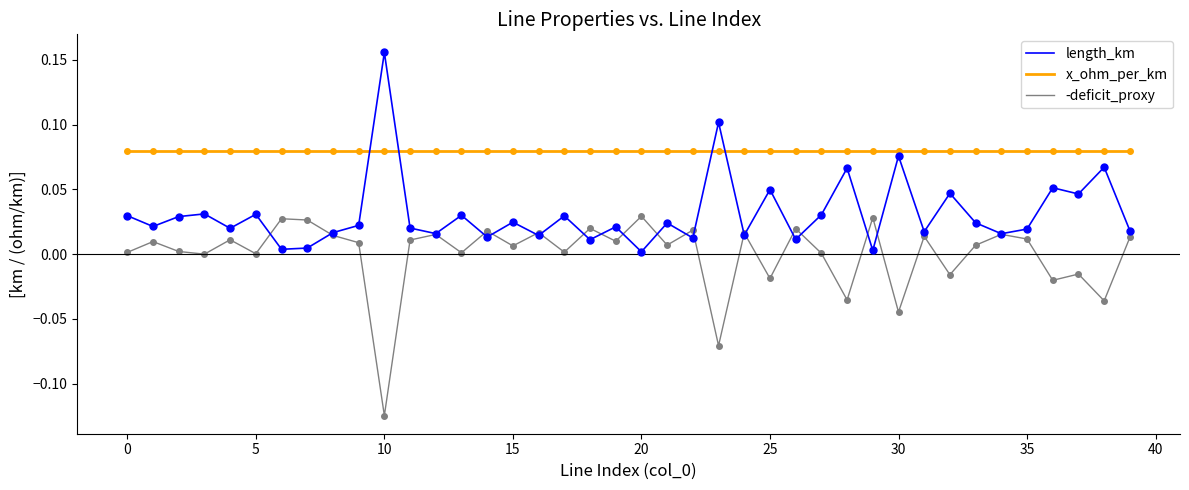

How many interior local valleys does the -deficit_proxy series have?

15